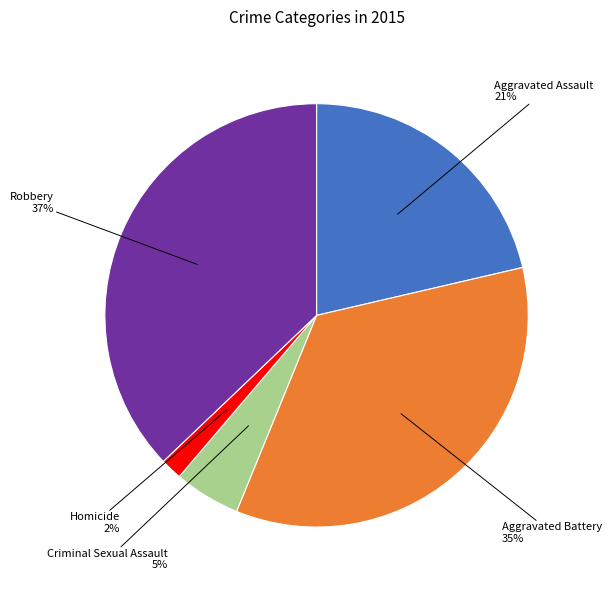

How many segments does this pie chart have?

5